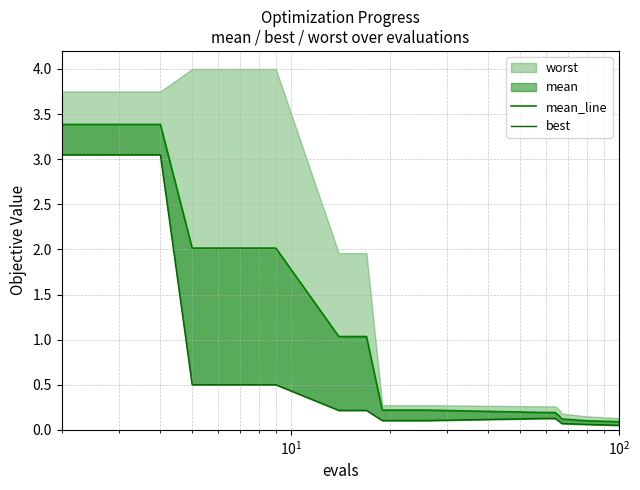

True or false: best and mean_line intersect in this chart.

False